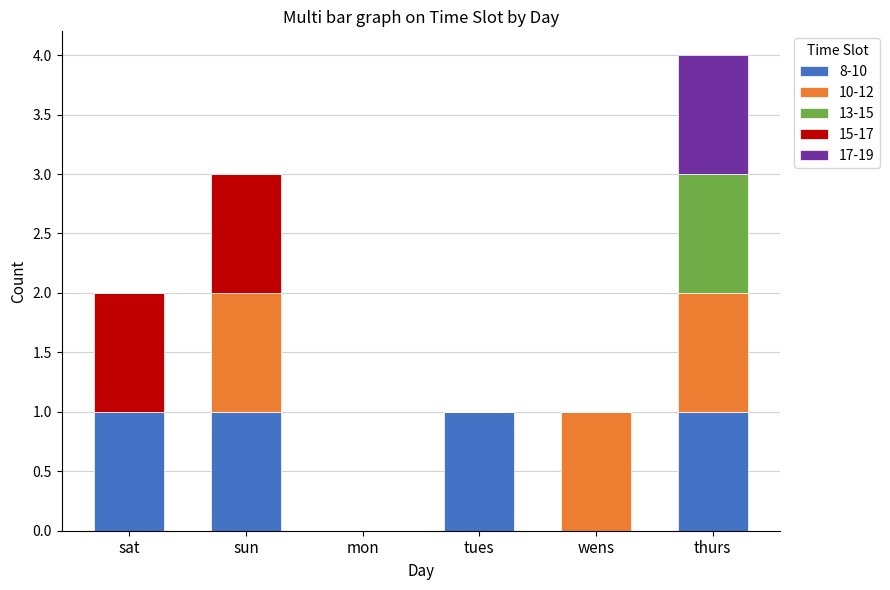

Reading right to left, transcribe the values for 8-10.

thurs=1	wens=0	tues=1	mon=0	sun=1	sat=1